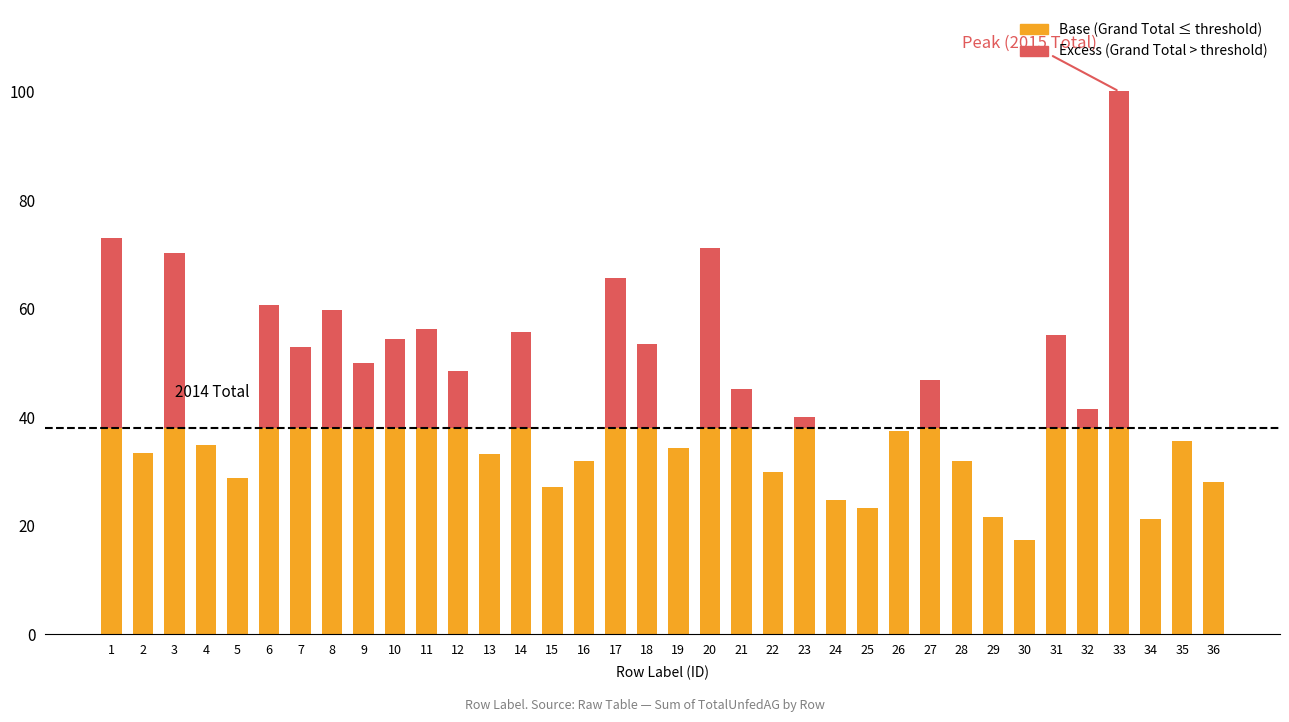

At which category is the sum across all series the highest?

33